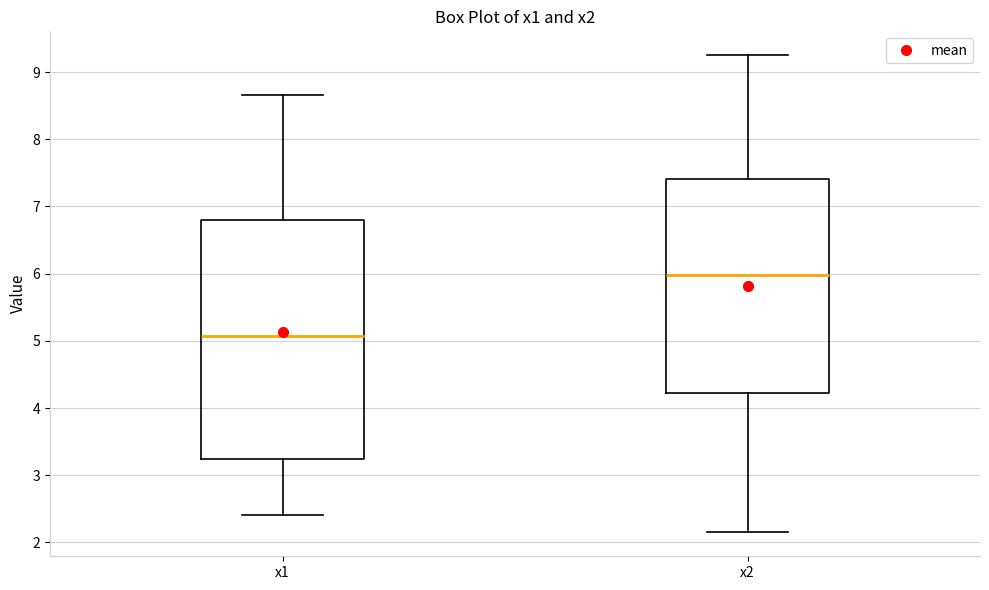

Reading left to right, read every box against the y-axis: the position of its median line, the range the box covers, and the ends of its whiskers. The values are not printed on the chart, so give them approximately, as read against the axis.

x1: median 5.1, box 3.2 to 6.8, whiskers 2.4 to 8.7
x2: median 6.0, box 4.2 to 7.4, whiskers 2.1 to 9.3